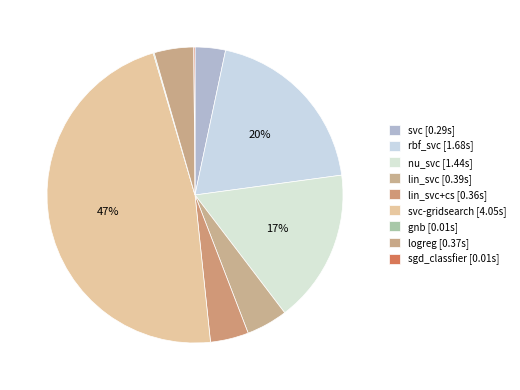

Rank the categories by value from highest to lowest.

svc-gridsearch, rbf_svc, nu_svc, lin_svc, logreg, lin_svc+cs, svc, sgd_classfier, gnb